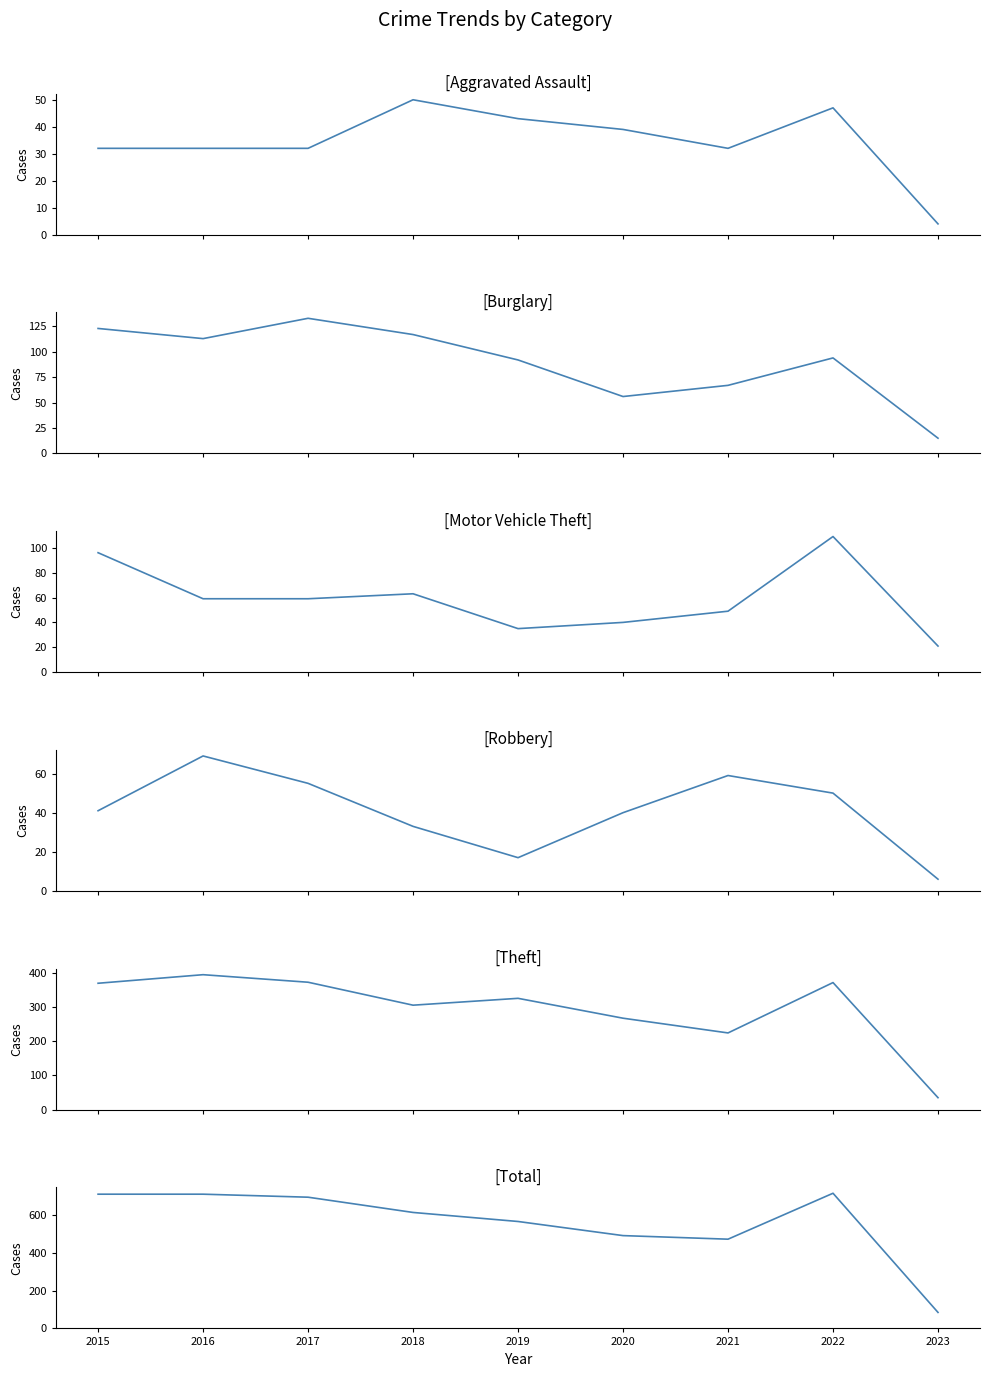

Rank the series at 2023 from highest to lowest value.

Total, Theft, Motor Vehicle Theft, Burglary, Robbery, Aggravated Assault